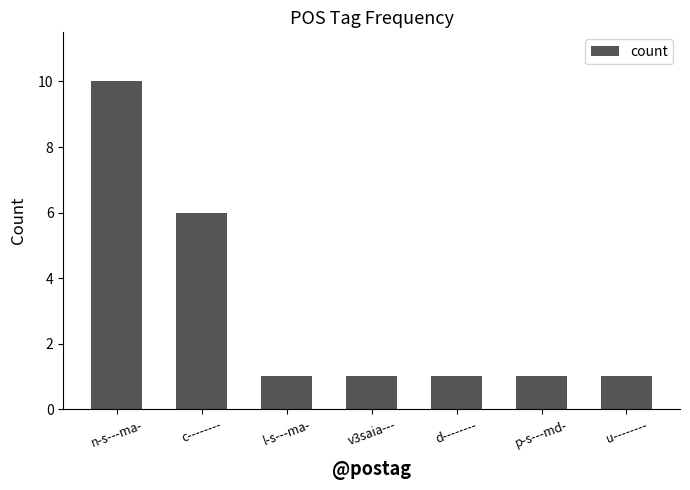

What is the value of the 7th bar from the left?

1